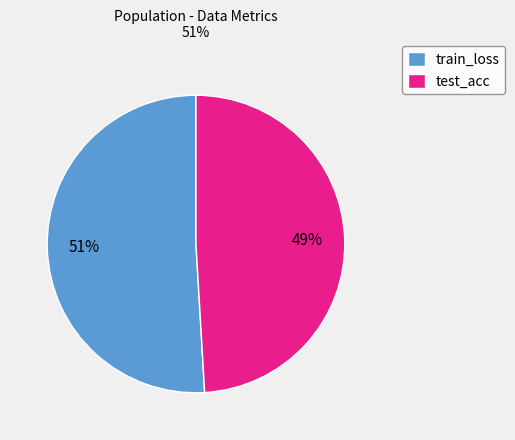

Does train_loss represent more than half of the total?

Yes